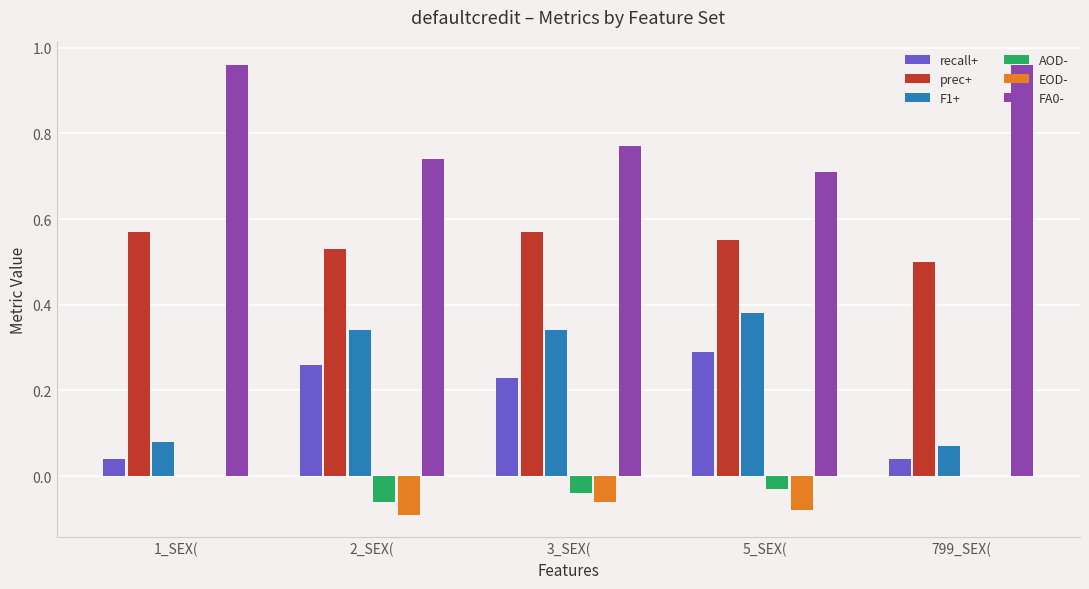

What is the sum of all recall+ values?

0.9